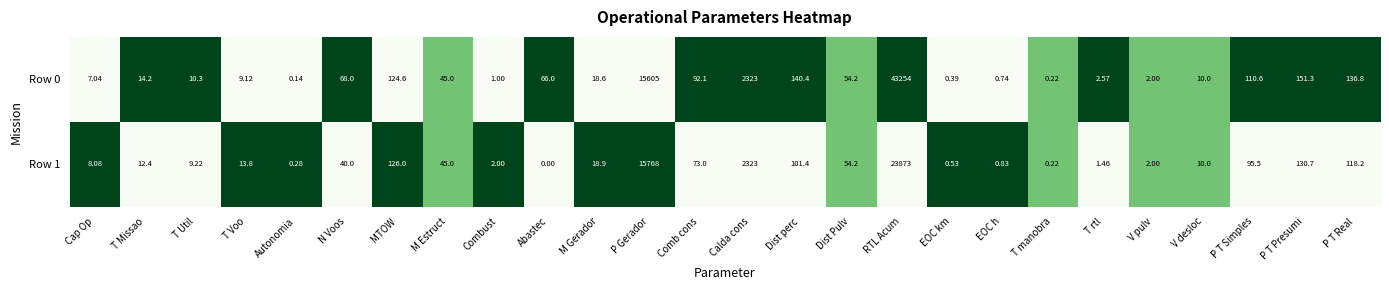

Which series has the largest total across all categories?

Row 0